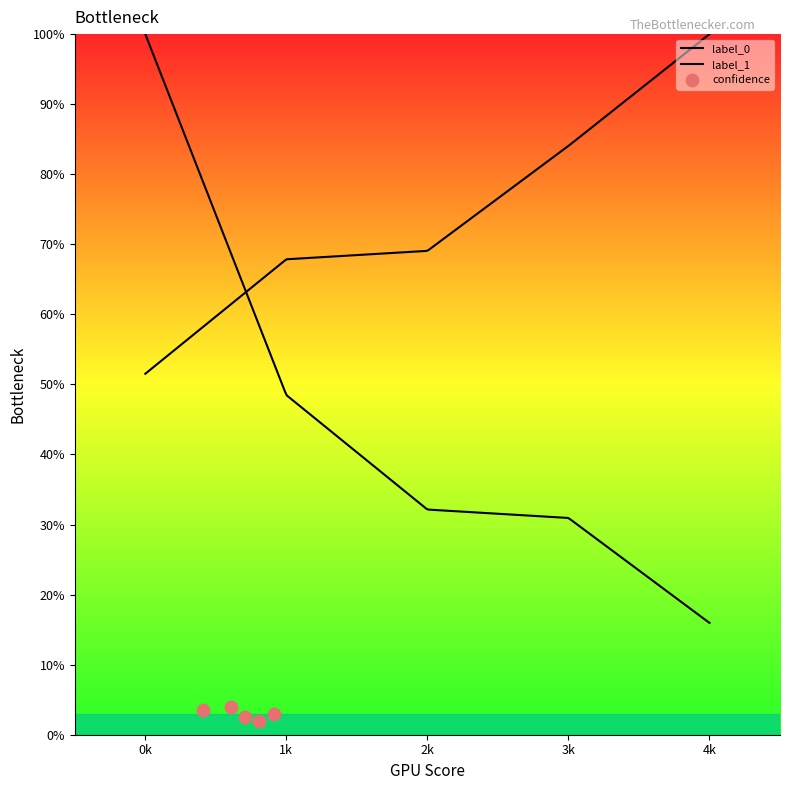

Which series contains the highest Y value?

label_0